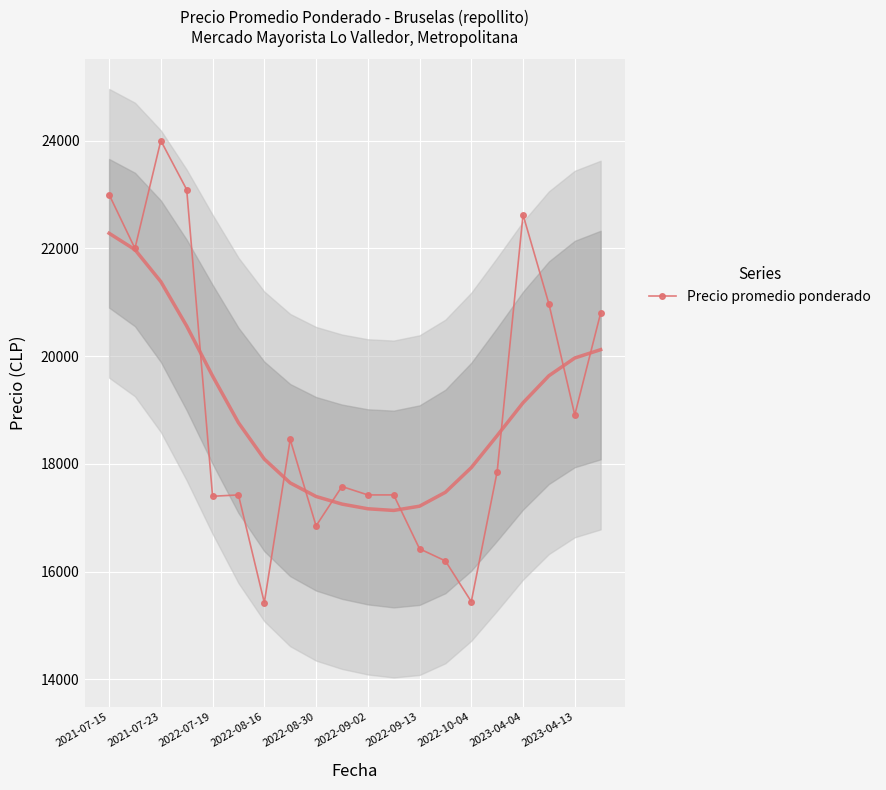

True or false: Precio promedio ponderado has more than 0 points higher than both neighbors.

True